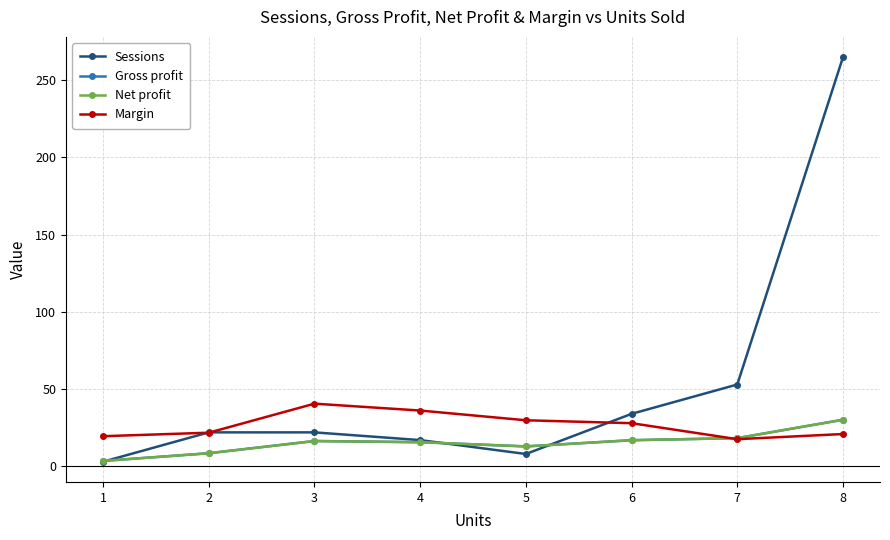

Does the chart have visible grid lines?

Yes